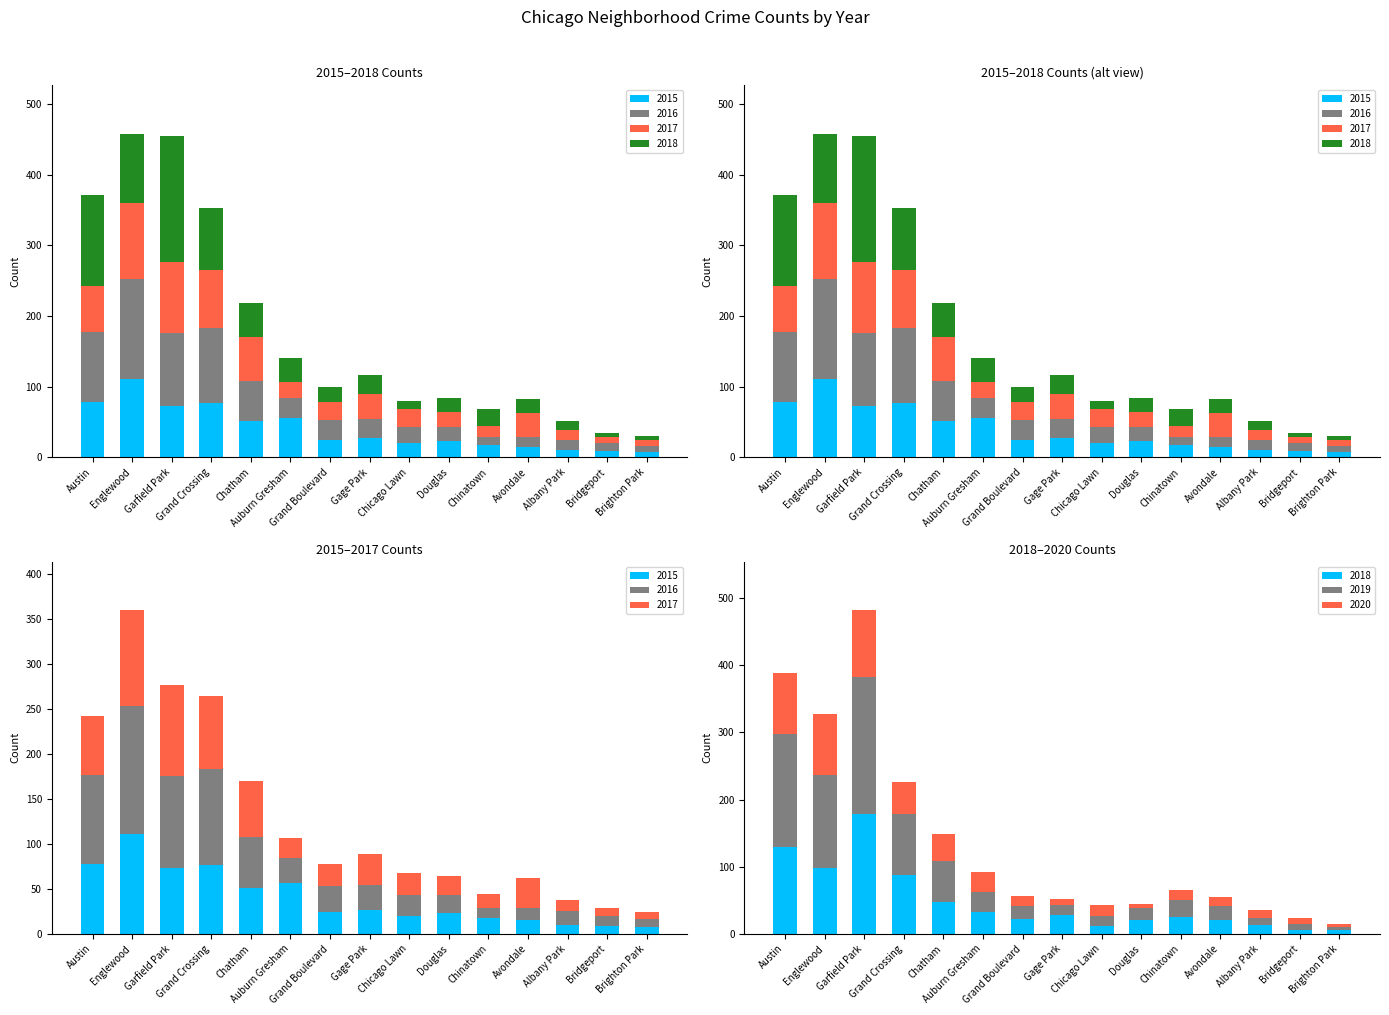

Reading left to right, transcribe all the data shown in this chart.

2015: 78	111	73	77	51	56	24	27	20	23	17	15	10	9	8
2016: 99	142	103	106	57	28	29	27	23	20	12	14	15	11	8
2017: 65	107	101	82	62	23	25	35	25	21	15	33	13	9	8
2018: 130	98	178	88	48	33	22	28	11	20	25	21	13	5	6
2019: 167	138	204	91	60	29	19	15	15	19	26	21	10	10	4
2020: 92	92	100	47	40	30	16	9	17	6	14	13	12	8	5